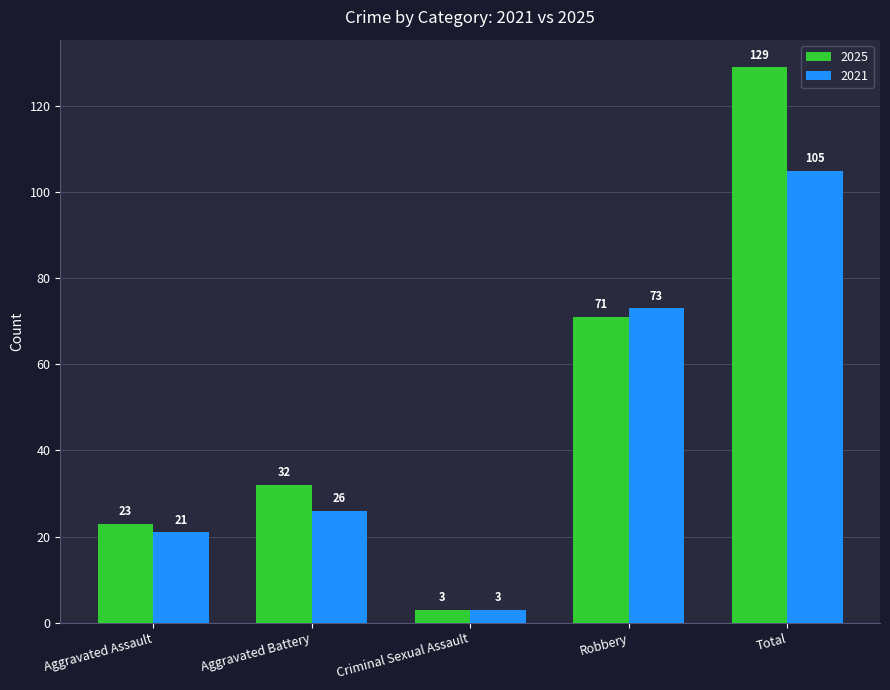

Between Criminal Sexual Assault and Total, which series saw the biggest shift?

2025